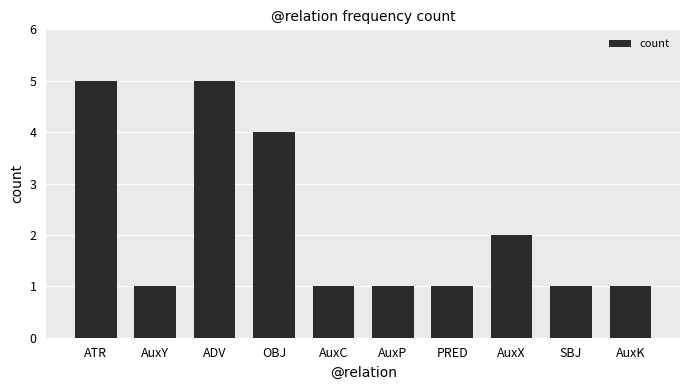

What is the greatest value displayed?

5